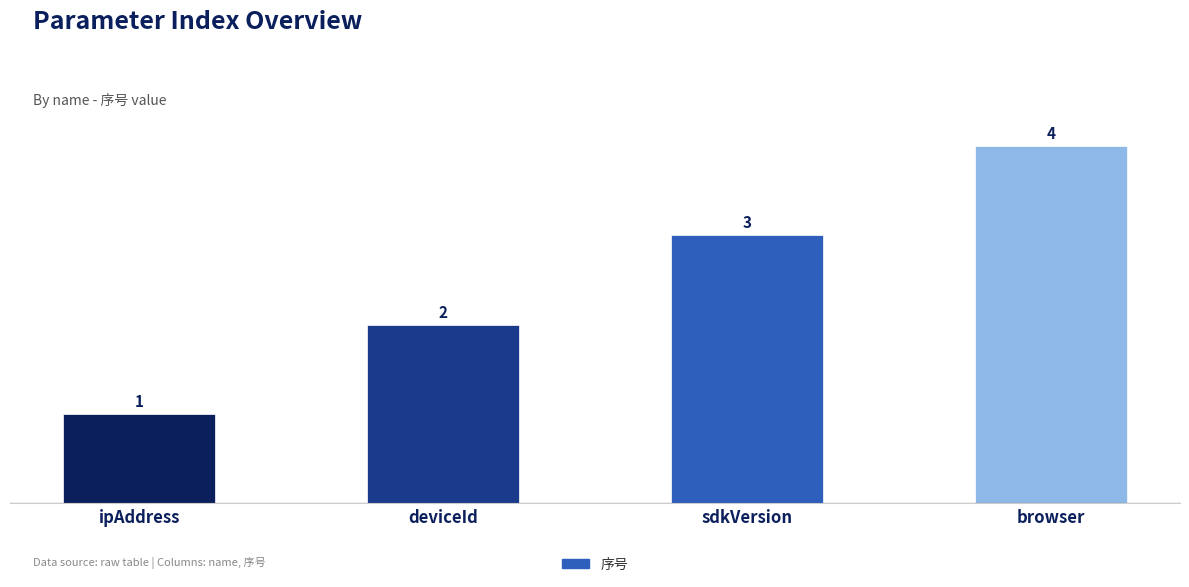

What is the difference between the second highest and minimum values?

2